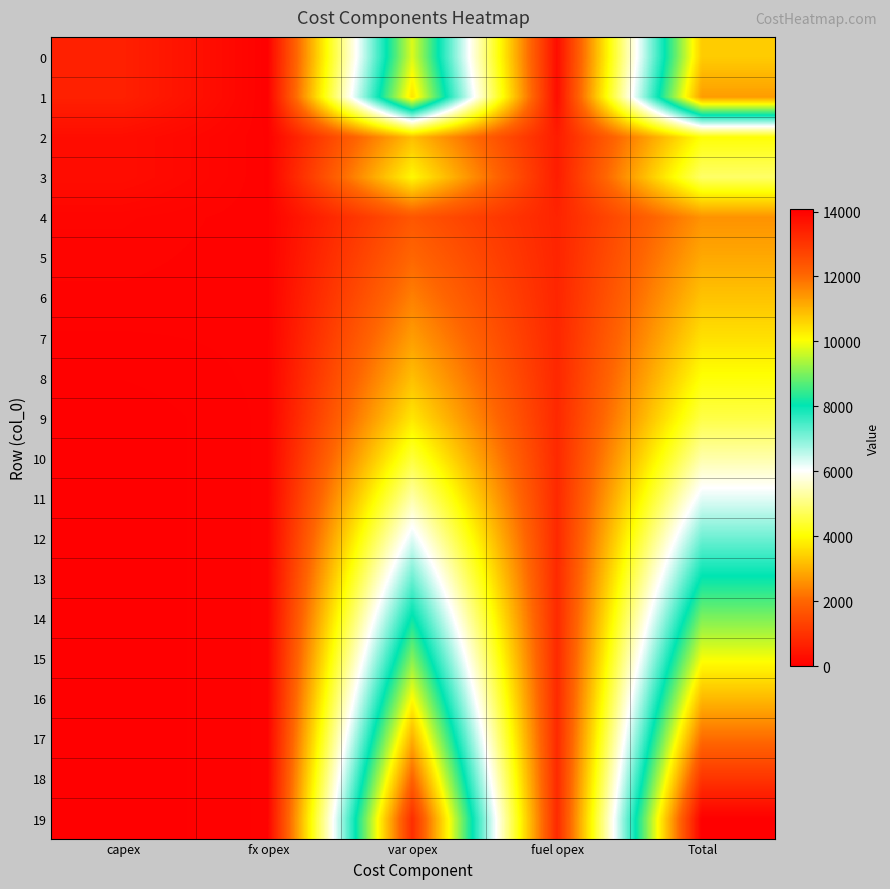

Reading right to left, what are all the values shown in this chart?

0: Total=10709	fuel opex=263	var opex=9770	fx opex=28	capex=648
1: Total=11332	fuel opex=264	var opex=10392	fx opex=28	capex=648
2: Total=4077	fuel opex=580	var opex=3179	fx opex=49	capex=269
3: Total=4844	fuel opex=581	var opex=3945	fx opex=49	capex=269
4: Total=2602	fuel opex=712	var opex=1716	fx opex=58	capex=116
5: Total=2904	fuel opex=730	var opex=2020	fx opex=59	capex=95
6: Total=3248	fuel opex=749	var opex=2365	fx opex=60	capex=74
7: Total=3636	fuel opex=771	var opex=2753	fx opex=61	capex=51
8: Total=4075	fuel opex=792	var opex=3192	fx opex=62	capex=29
9: Total=4582	fuel opex=812	var opex=3708	fx opex=62	capex=0
10: Total=5364	fuel opex=822	var opex=4480	fx opex=62	capex=0
11: Total=6251	fuel opex=823	var opex=5366	fx opex=62	capex=0
12: Total=7170	fuel opex=825	var opex=6283	fx opex=62	capex=0
13: Total=8087	fuel opex=827	var opex=7198	fx opex=62	capex=0
14: Total=9031	fuel opex=828	var opex=8141	fx opex=62	capex=0
15: Total=9973	fuel opex=830	var opex=9081	fx opex=62	capex=0
16: Total=10956	fuel opex=832	var opex=10062	fx opex=62	capex=0
17: Total=11974	fuel opex=833	var opex=11079	fx opex=62	capex=0
18: Total=13024	fuel opex=835	var opex=12127	fx opex=62	capex=0
19: Total=14070	fuel opex=836	var opex=13172	fx opex=62	capex=0